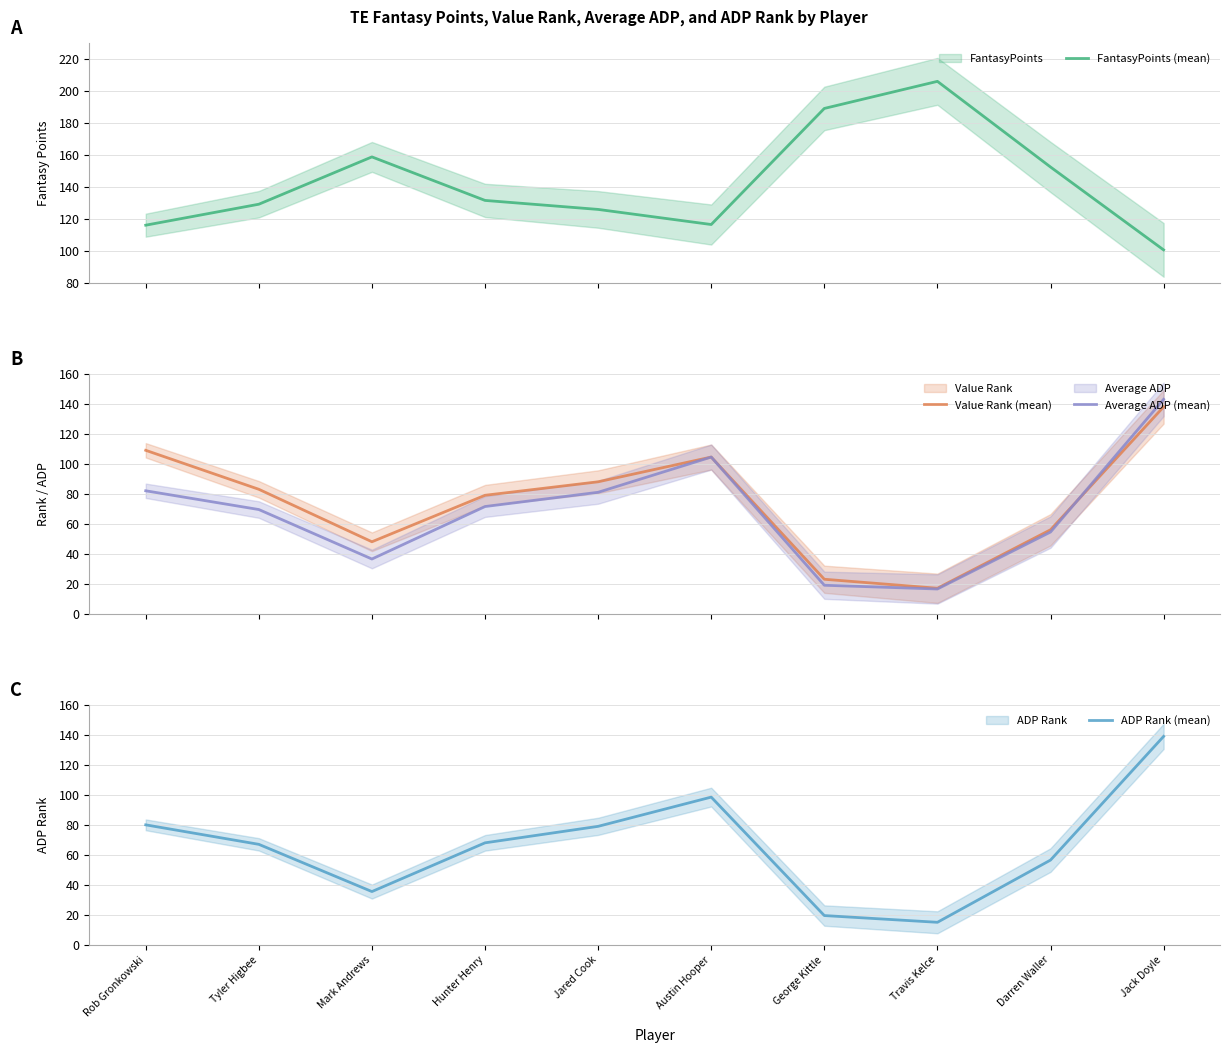

Which series has the largest total across all categories?

FantasyPoints (mean)